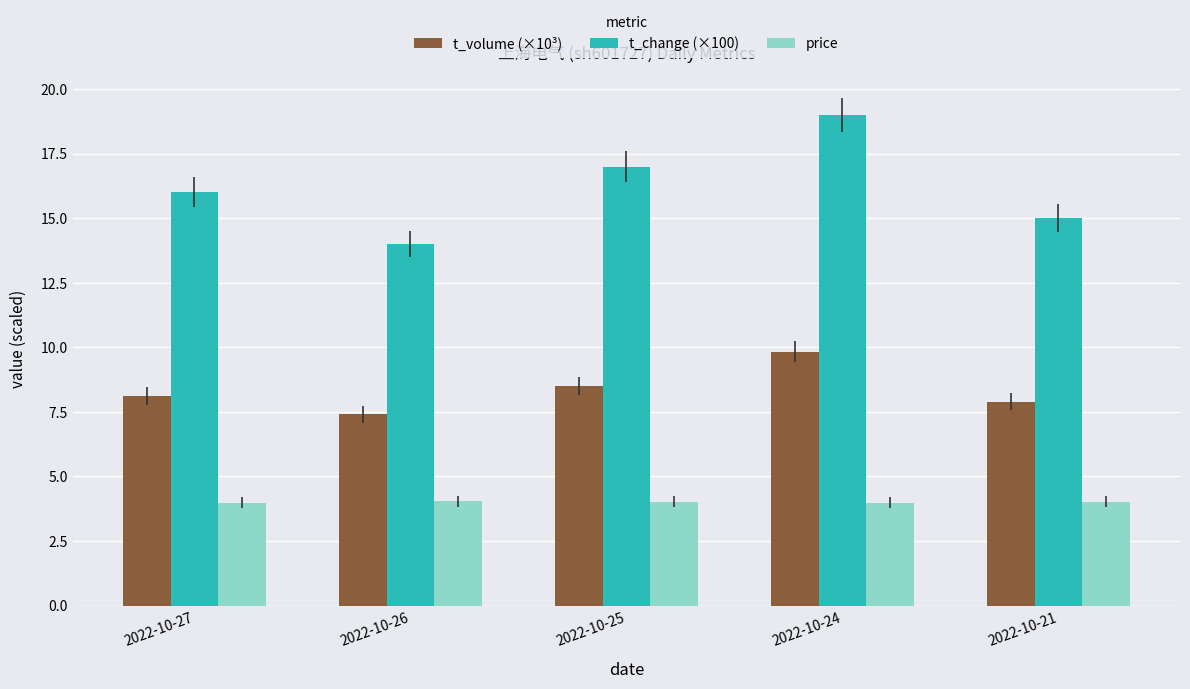

Which series changed the most between 2022-10-26 and 2022-10-24?

t_change (×100)